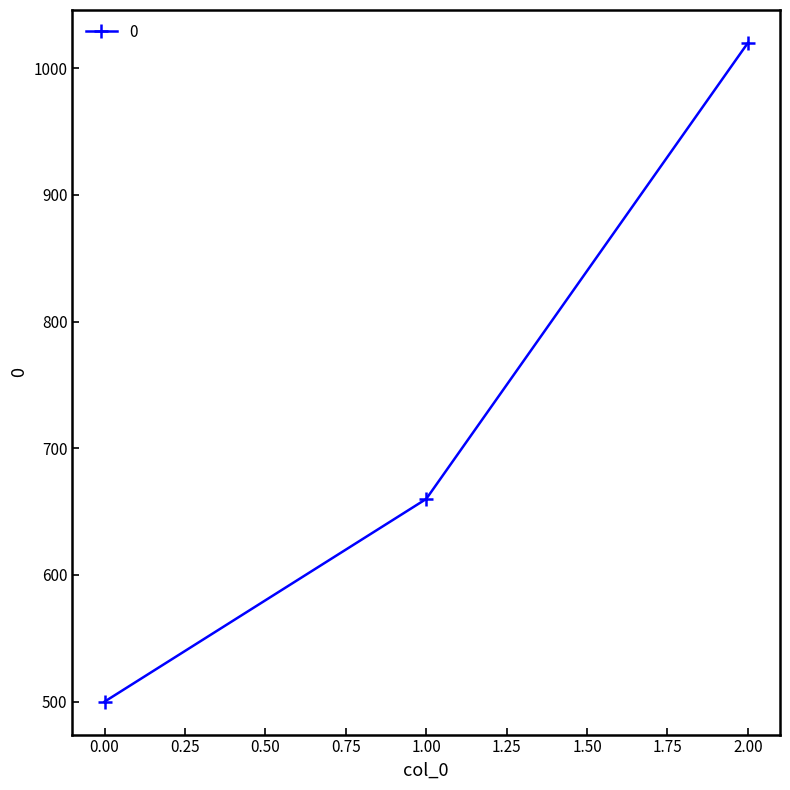

What is the difference between the maximum and minimum values?

520